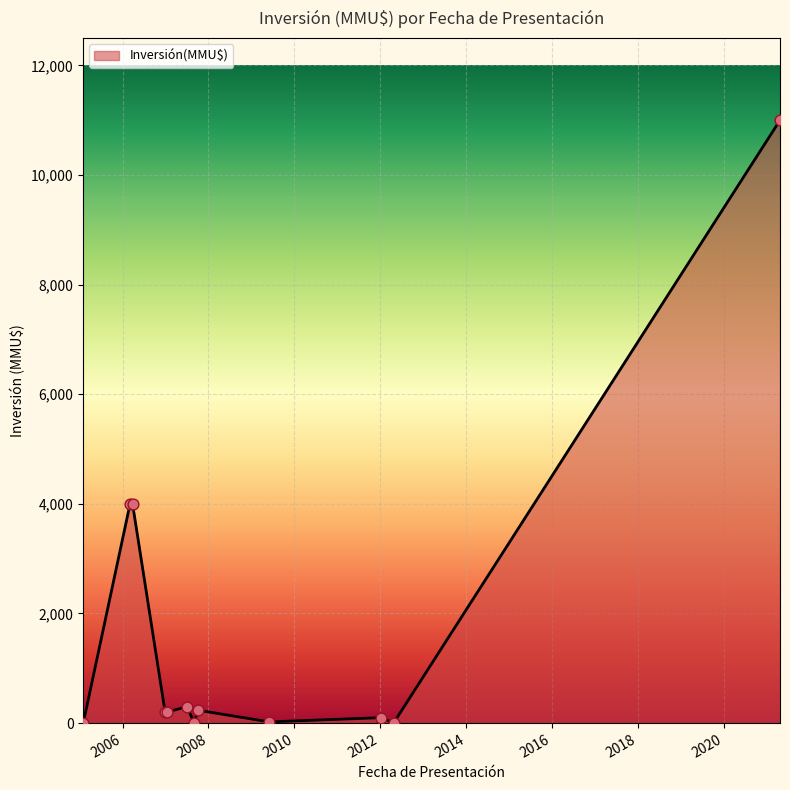

What is the difference between the maximum and minimum values?

11000